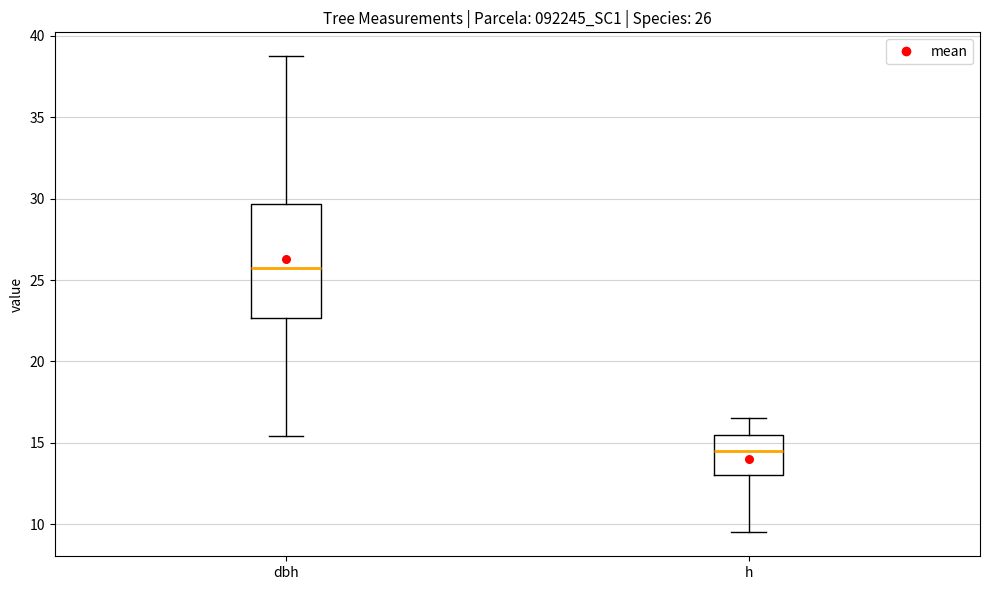

Comparing the boxes themselves (not the whiskers), which one is the tallest?

dbh